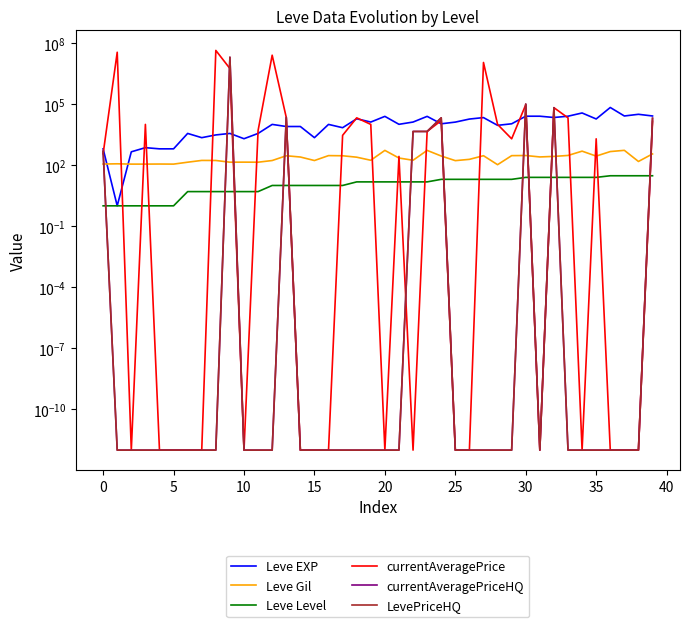

True or false: Leve Gil has more than 0 points higher than both neighbors.

True